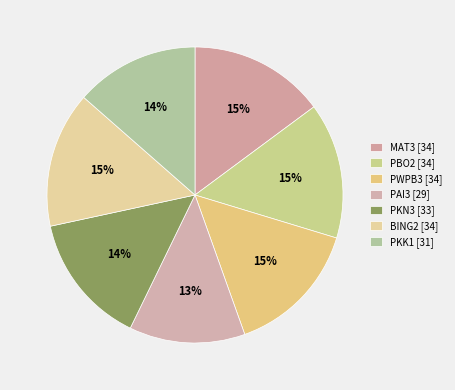

What portion of the pie excludes PKK1?

86.5%